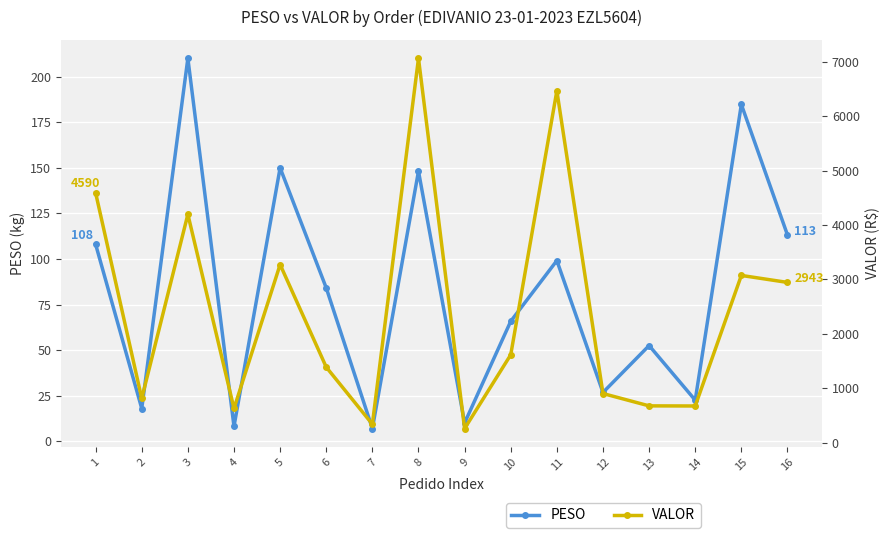

How many lines are shown in the chart?

2